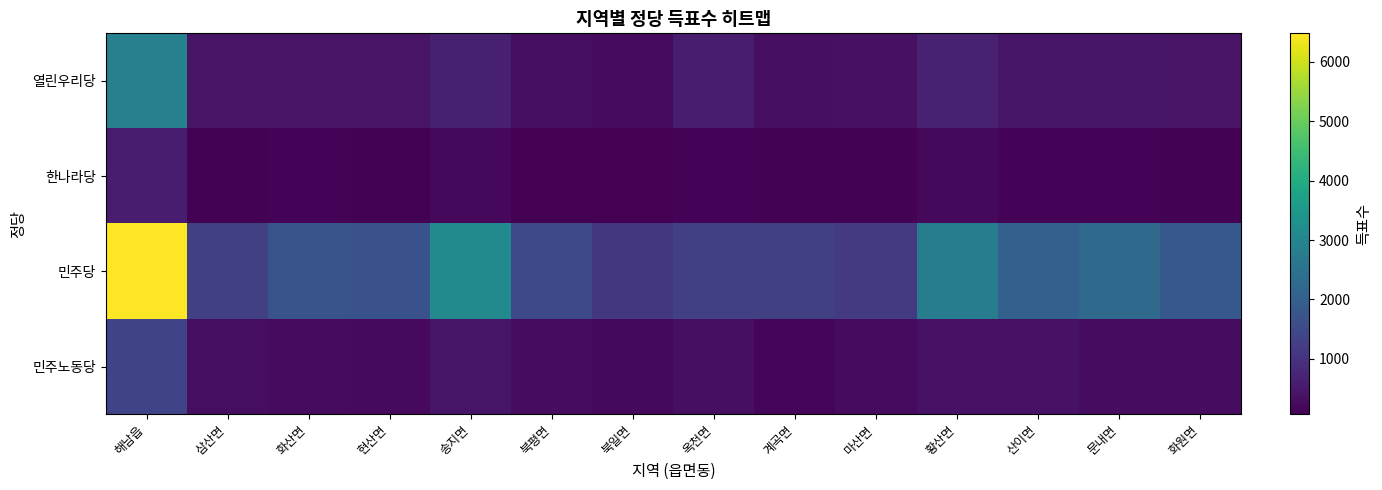

Which series has the largest total across all categories?

민주당